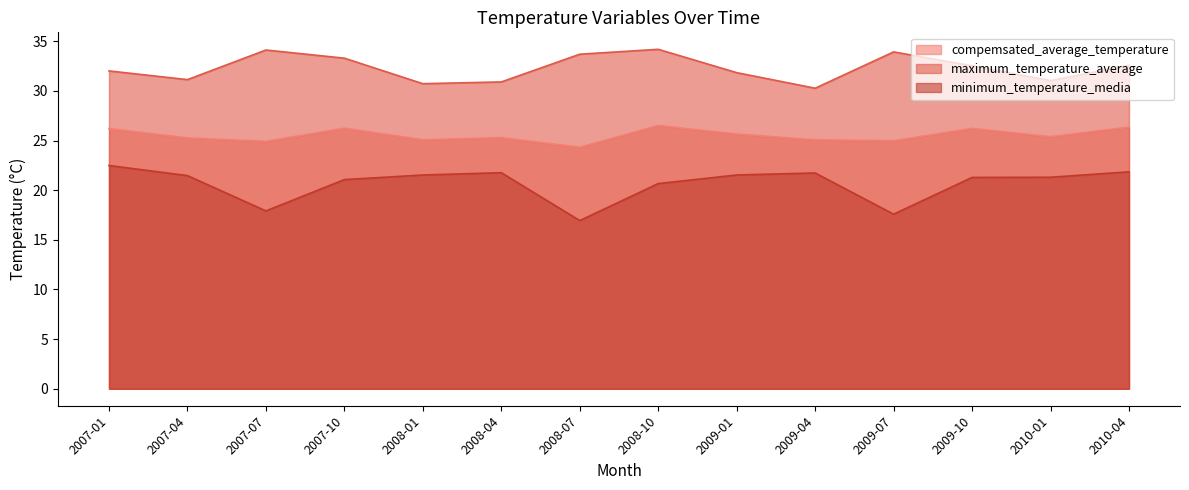

How many interior local valleys does the minimum_temperature_media series have?

3